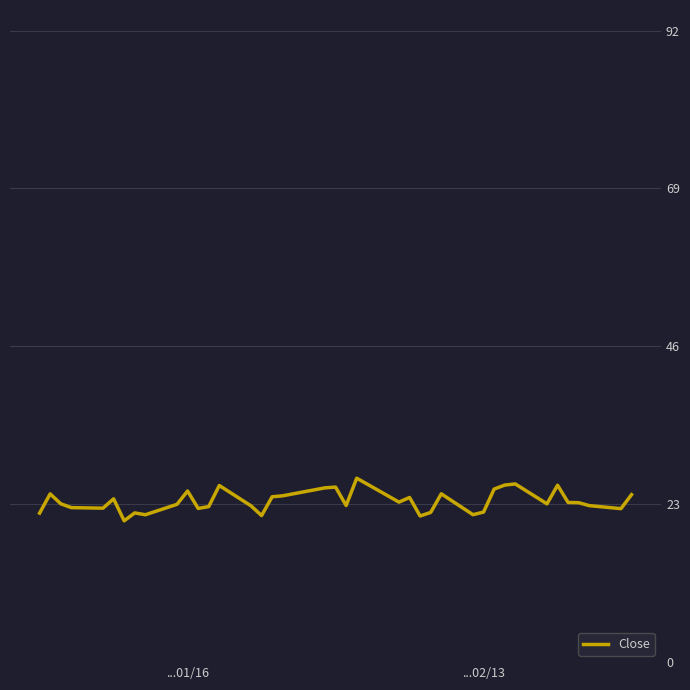

What is the difference between the maximum and minimum values?

6.2